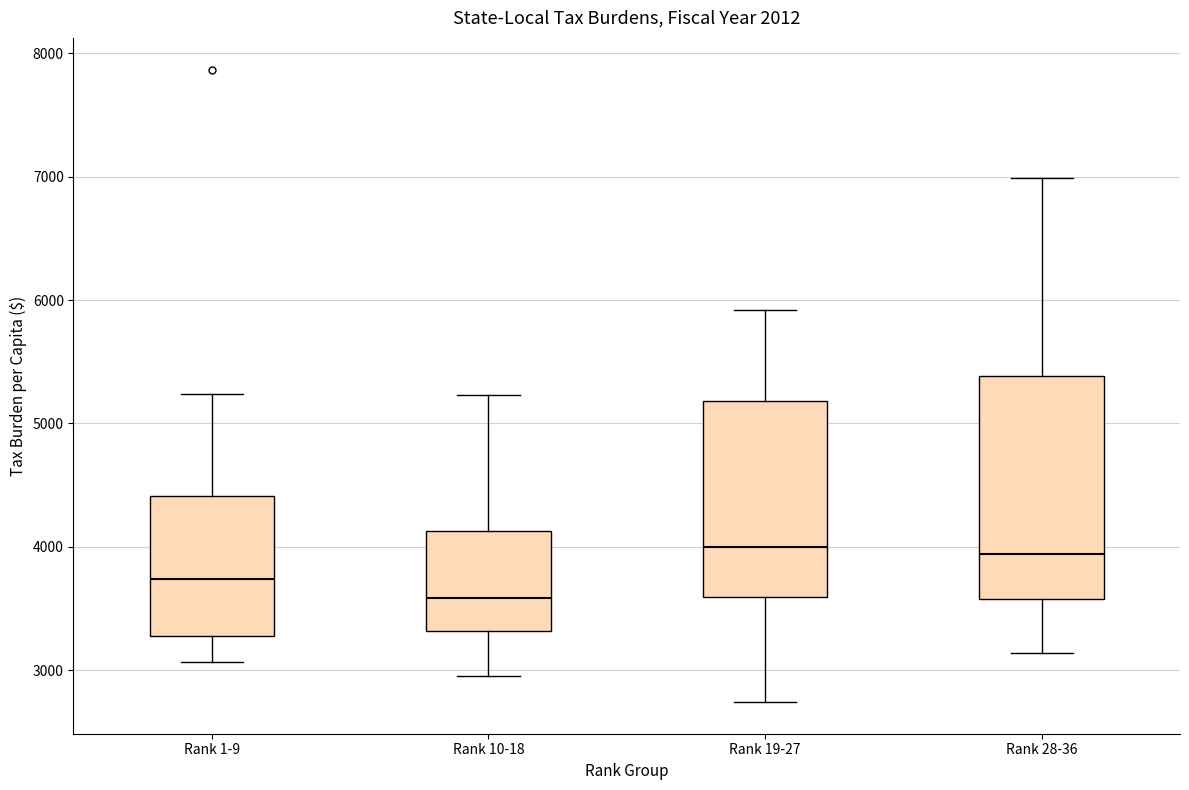

Reading left to right, transcribe this box plot: for each box, give where its median line is, the range the box spans, and where its two whiskers end, as read against the y-axis. The values are not printed on the chart, so give them approximately, as read against the axis.

Rank 1-9: median 3700, box 3300 to 4400, whiskers 3100 to 5200
Rank 10-18: median 3600, box 3300 to 4100, whiskers 3000 to 5200
Rank 19-27: median 4000, box 3600 to 5200, whiskers 2700 to 5900
Rank 28-36: median 3900, box 3600 to 5400, whiskers 3100 to 7000